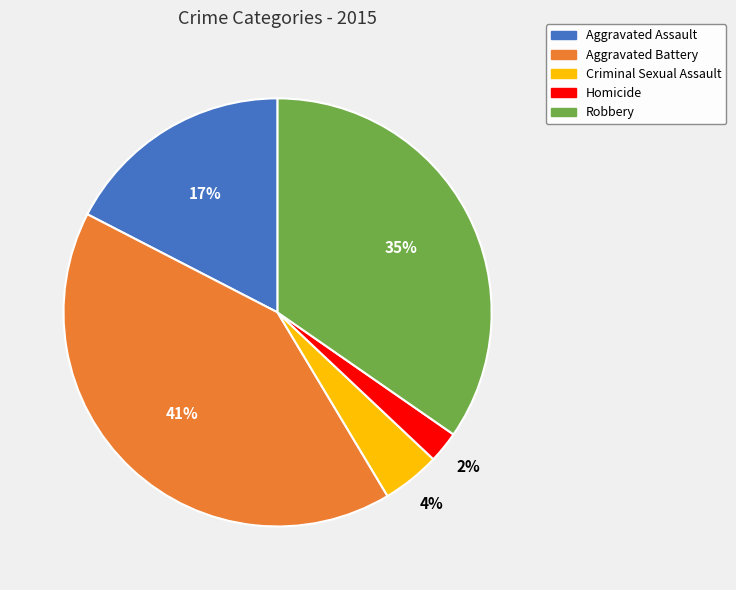

The Criminal Sexual Assault slice represents 17% of the pie. True or false?

False